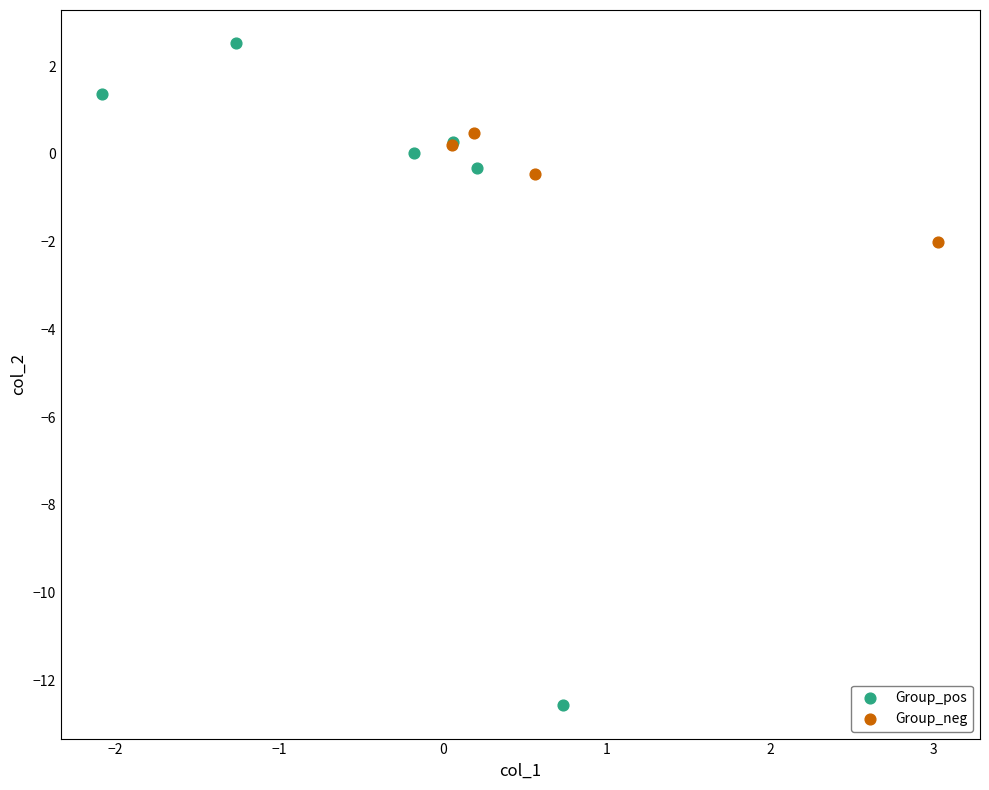

What are all the series names shown in the legend?

Group_pos, Group_neg